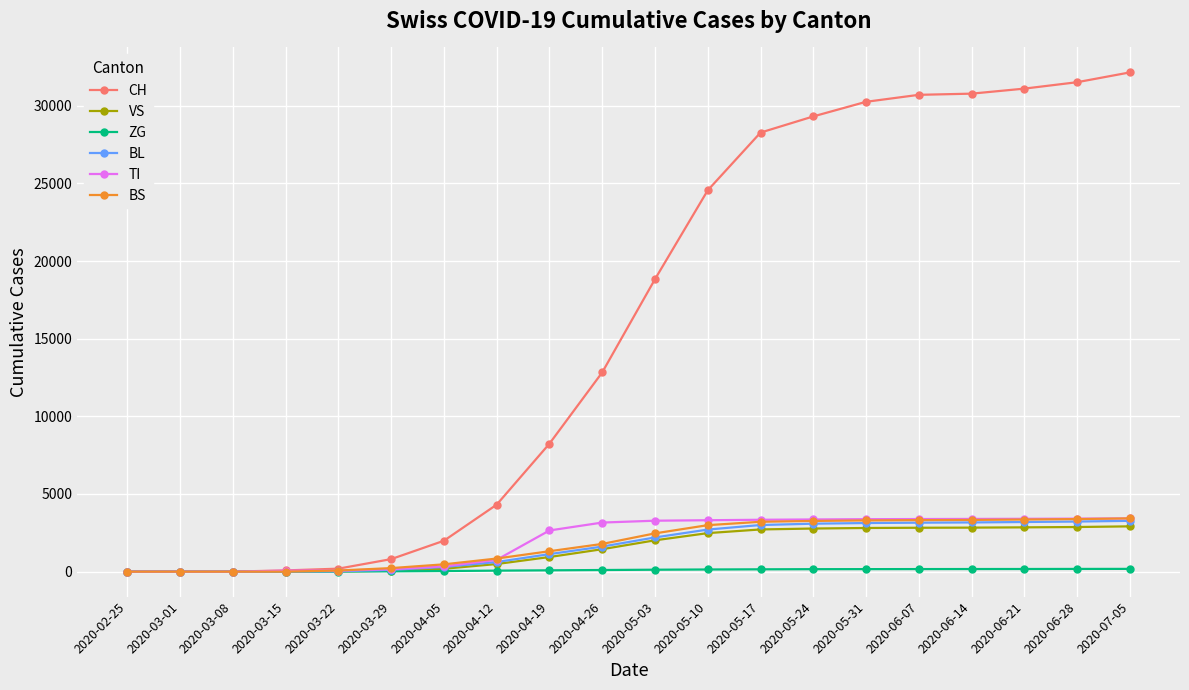

What is the total value across all series at 2020-03-22?

380